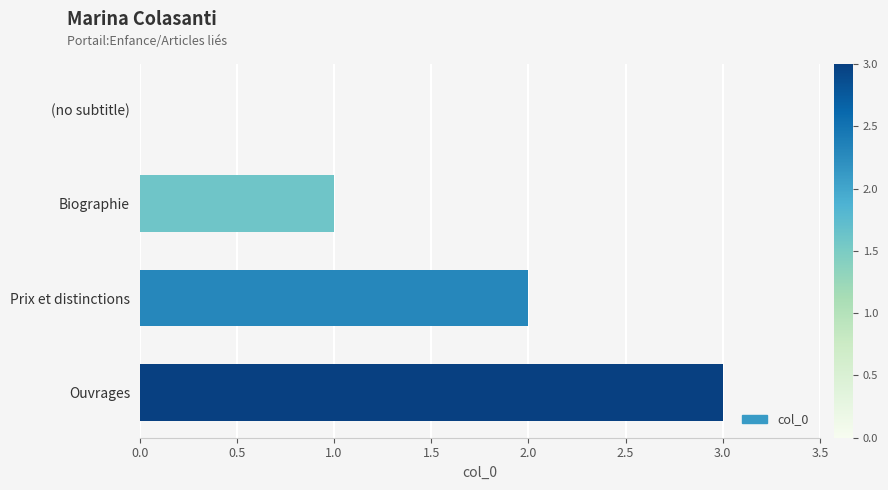

What is the sum of the values at Ouvrages and Biographie?

4